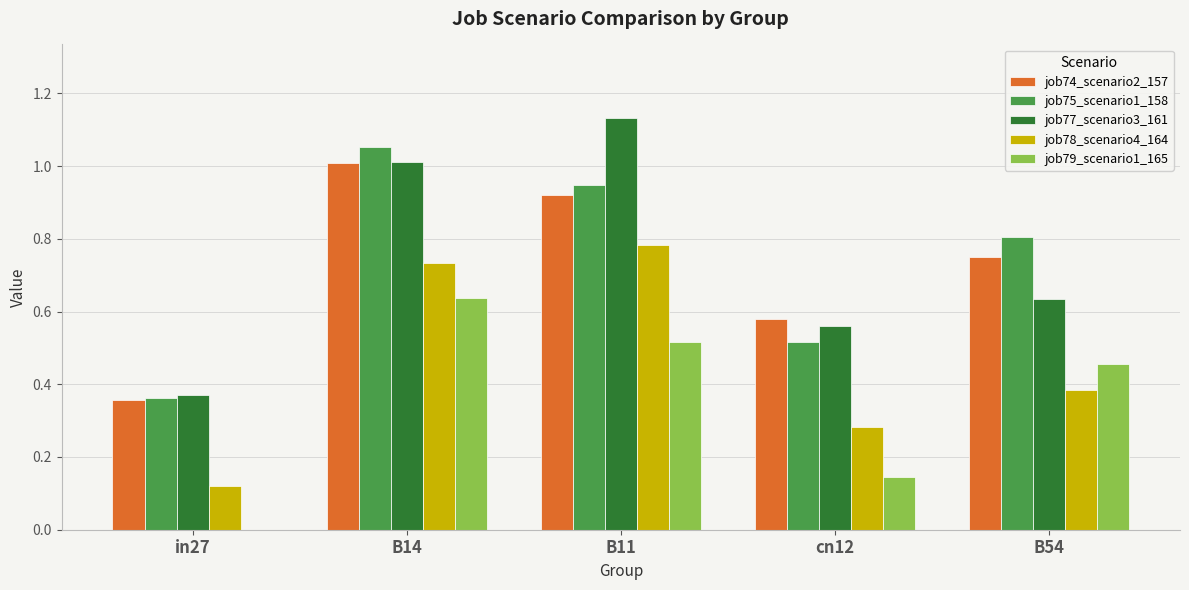

True or false: job74_scenario2_157 has a value of 1.0 at B14.

True